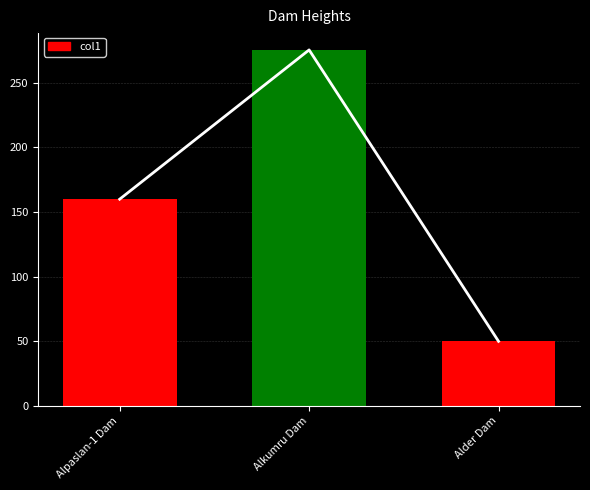

Reading left to right, transcribe all the data shown in this chart.

160.0	275.5	50.0